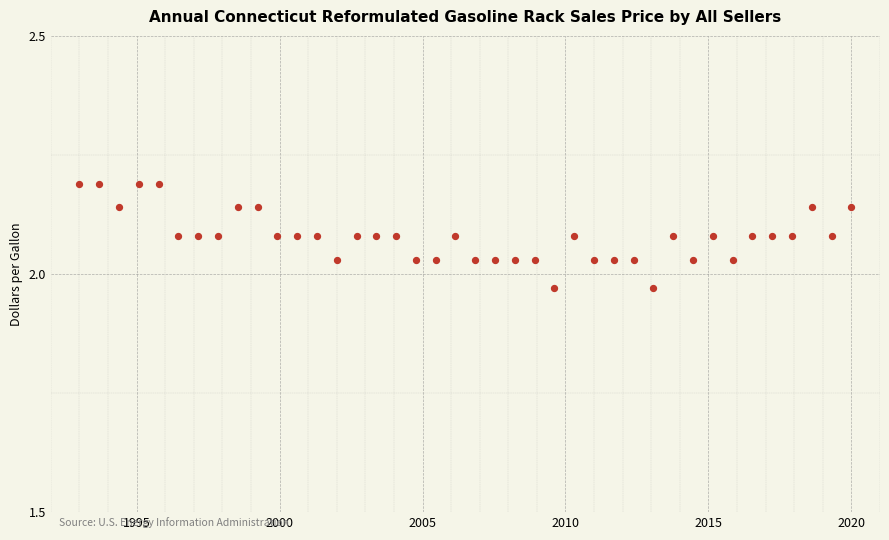

What is the range of X values (max minus min)?

27.0